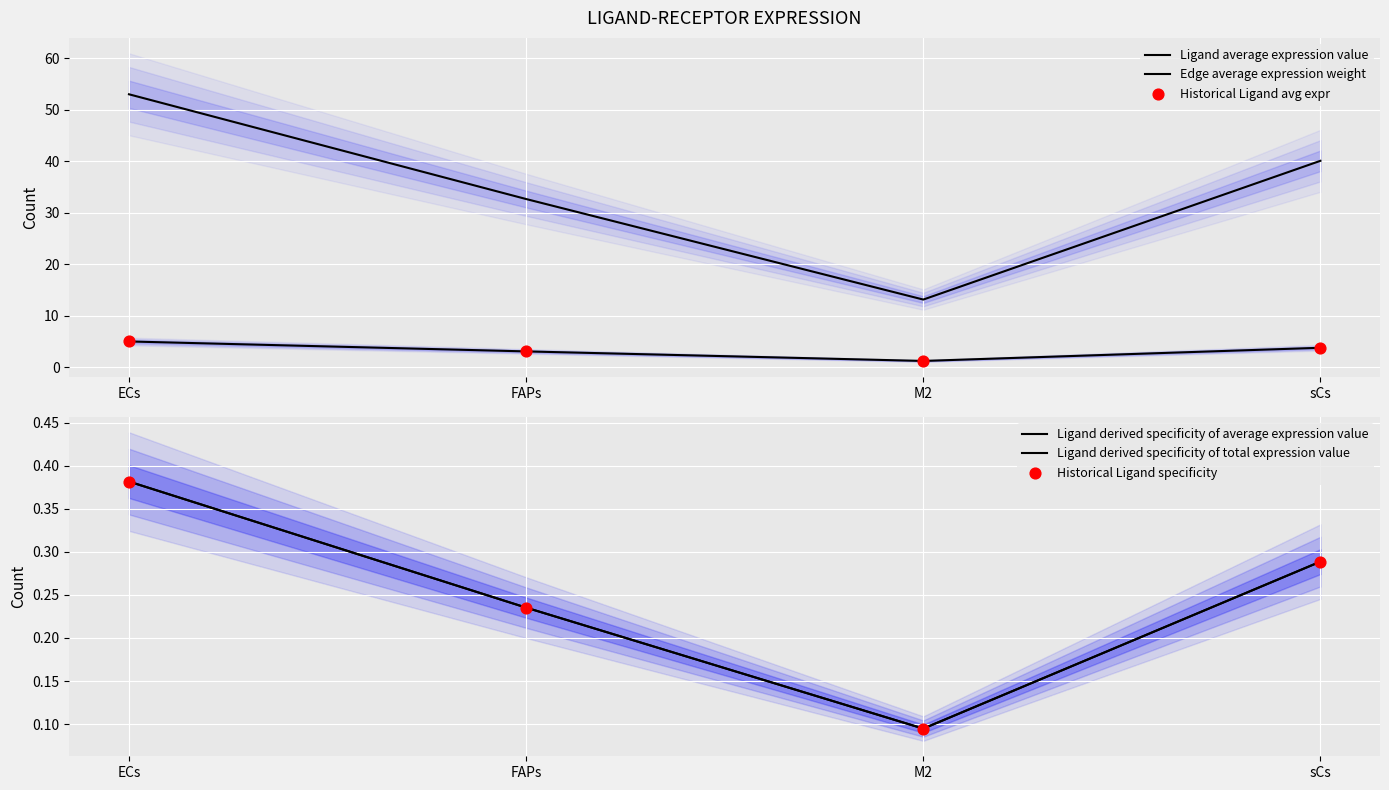

Which series has the widest spread of Y values?

Edge average expression weight